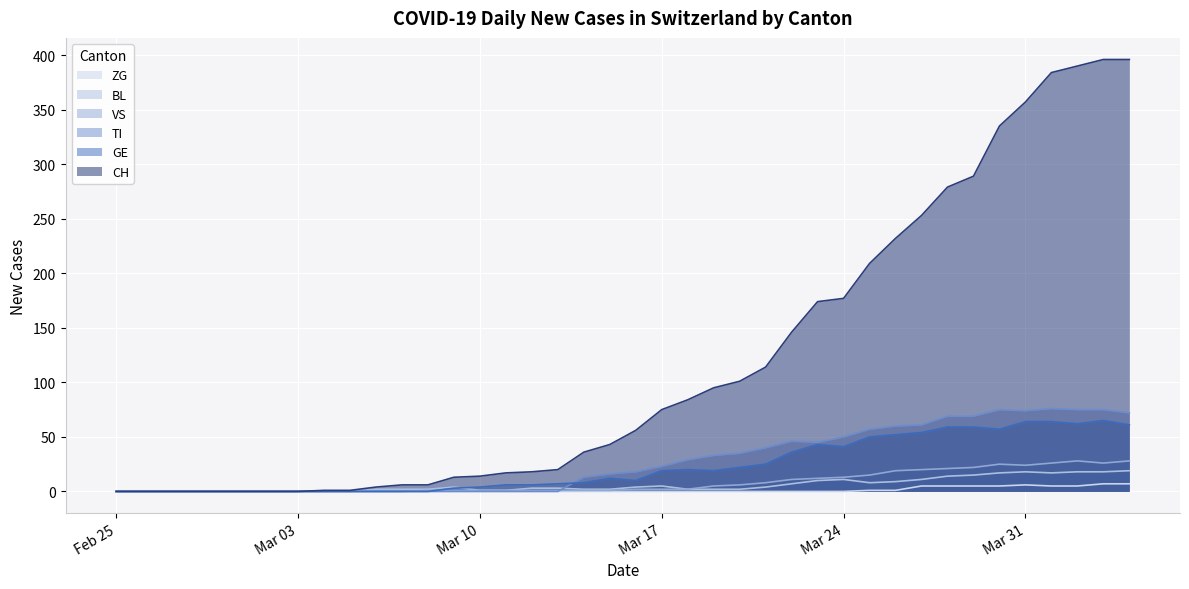

Reading left to right, extract all data points from this chart.

CH: 0	0	0	0	0	0	0	0	1	1	4	6	6	13	14	17	18	20	36	43	56	75	84	95	101	114	146	174	177	209	232	253	279	289	335	357	384	390	396	396
GE: 0	0	0	0	0	0	0	0	0	0	0	0	0	3	4	6	6	7	8	12	10	19	20	19	22	25	36	43	41	50	52	54	59	59	57	64	64	62	65	61
TI: 0	0	0	0	0	0	0	0	0	0	0	0	0	0	0	0	0	0	13	16	18	23	29	33	35	40	46	45	50	57	60	61	69	69	75	74	76	75	75	72
VS: 0	0	0	0	0	0	0	0	0	0	0	0	1	1	1	1	1	1	1	1	2	2	2	5	6	8	11	12	13	15	19	20	21	22	25	24	26	28	26	28
BL: 0	0	0	0	0	0	0	0	0	0	2	2	2	4	1	1	3	3	2	2	4	5	2	2	2	4	7	10	11	8	9	11	14	15	17	18	17	18	18	19
ZG: 0	0	0	0	0	0	0	0	0	0	0	0	0	0	0	0	0	0	0	0	0	0	0	0	0	0	0	0	0	1	1	5	5	5	5	6	5	5	7	7